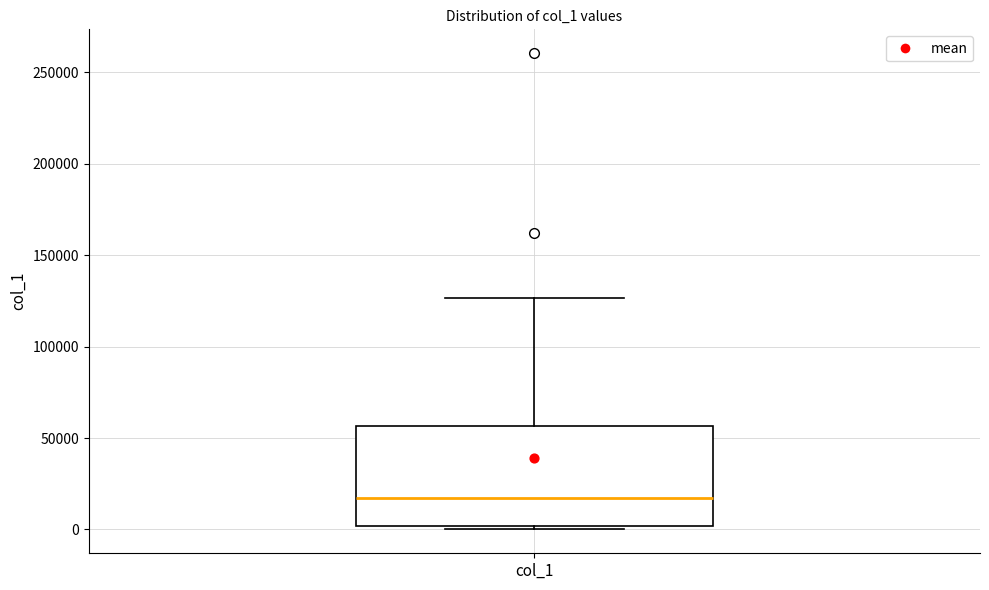

Where does the median line of the box for col_1 sit on the y-axis? The values are not printed on the chart, so give them approximately, as read against the axis.

15000